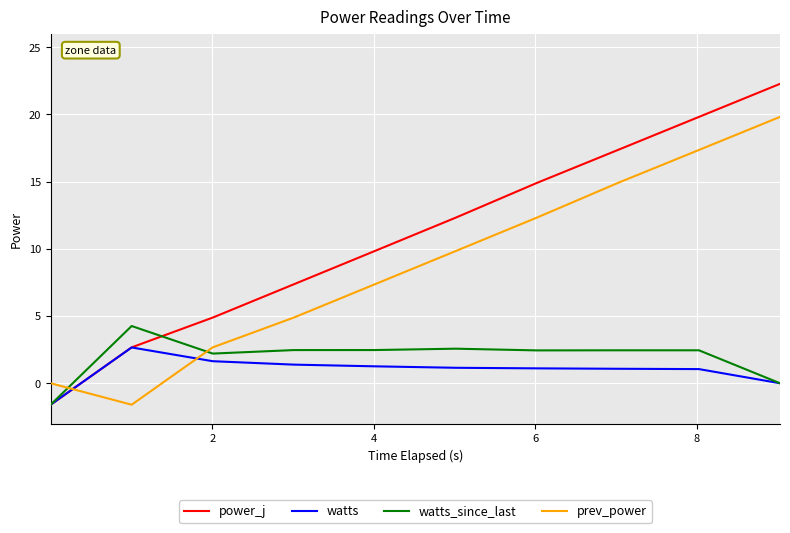

Rank the series by their maximum value, from lowest to highest.

watts, watts_since_last, prev_power, power_j